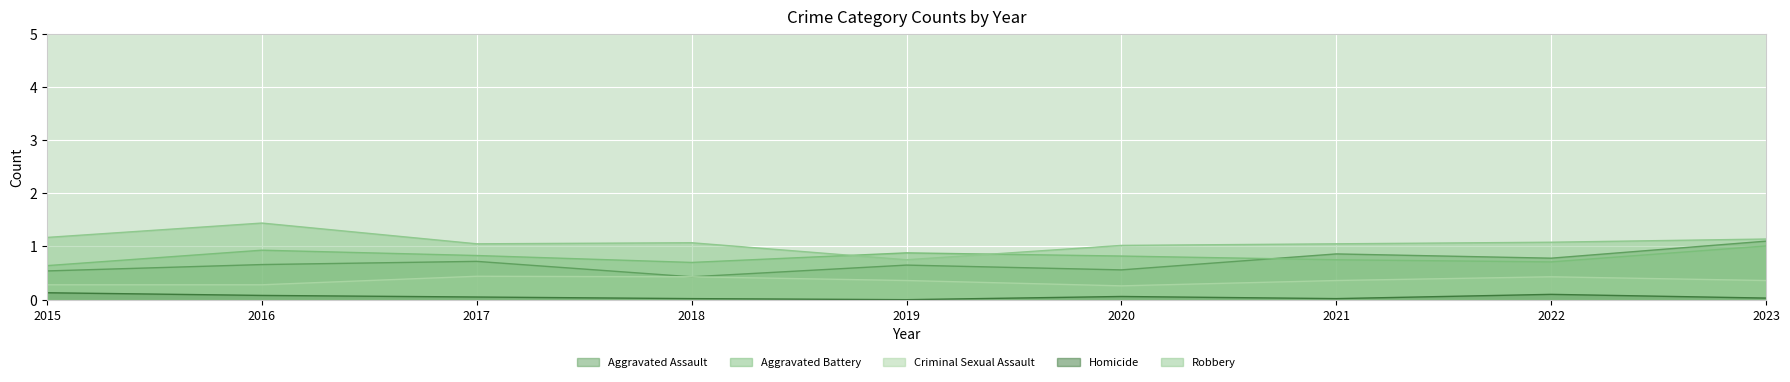

Which series has the largest total across all categories?

Robbery